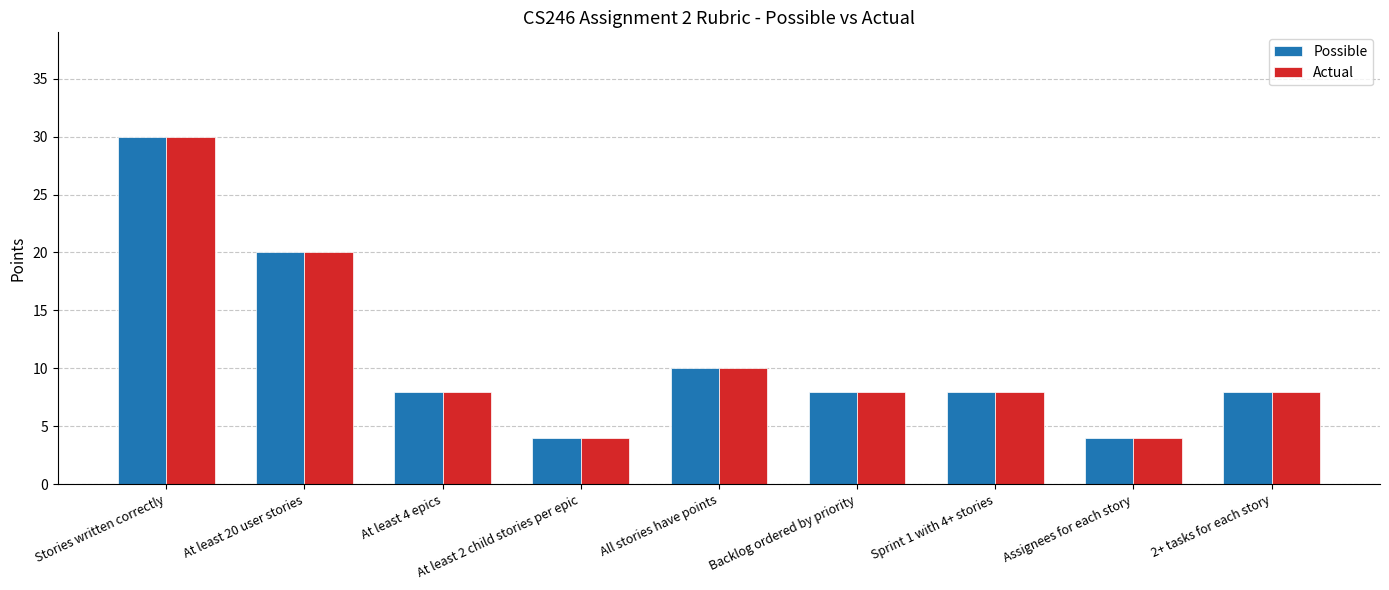

Which label corresponds to the largest value in the chart?

Stories written correctly